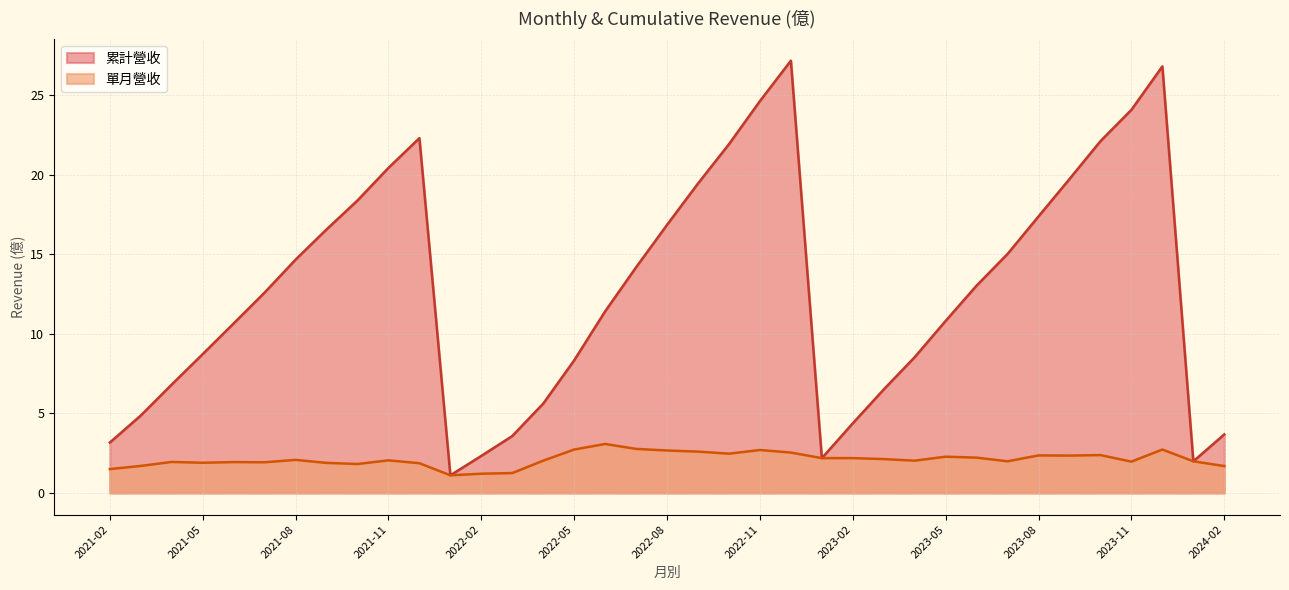

What is the difference between the second highest and minimum values in the 累計營收 series?

25.7